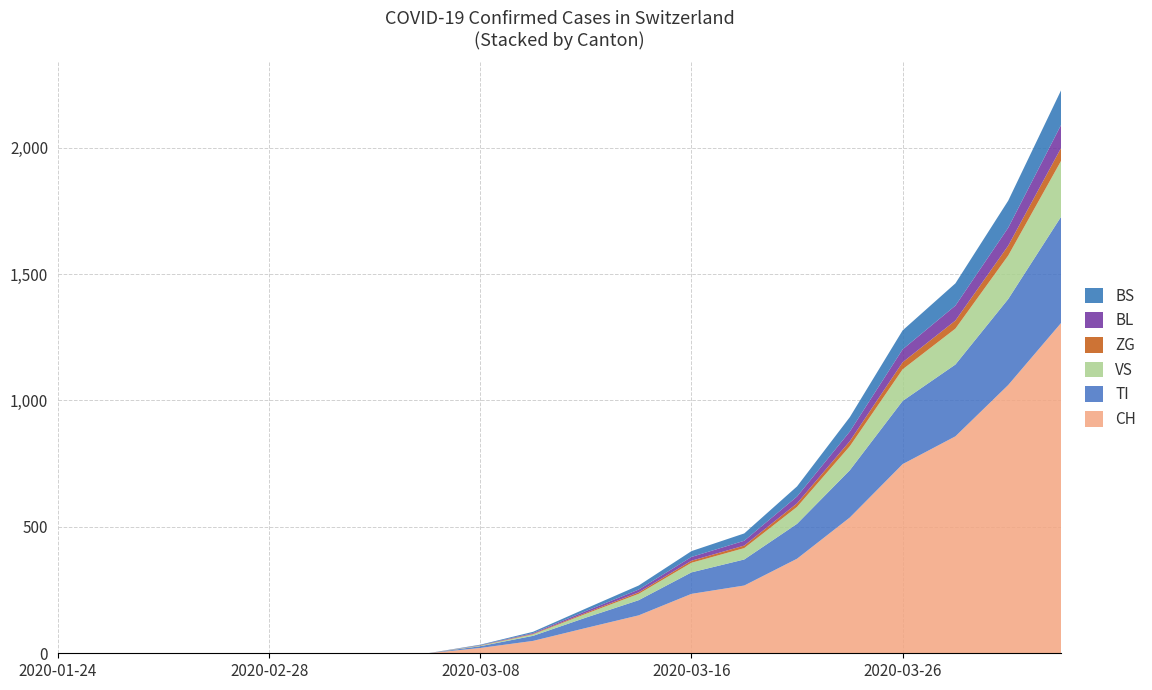

Where is CH nearest to the value 653?

2020-03-26